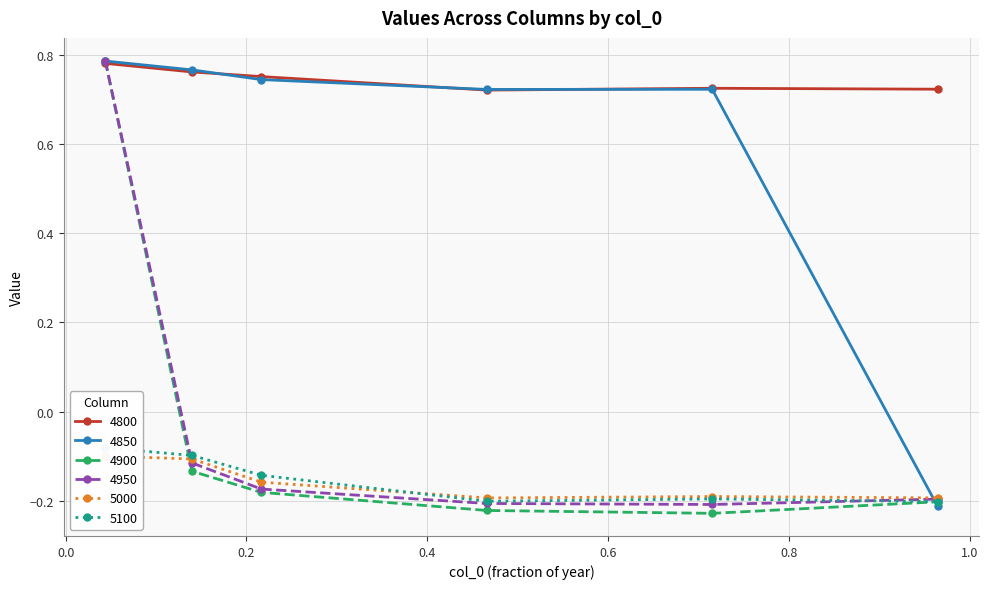

In 4850, how many points are higher than both neighbors (excluding endpoints)?

1